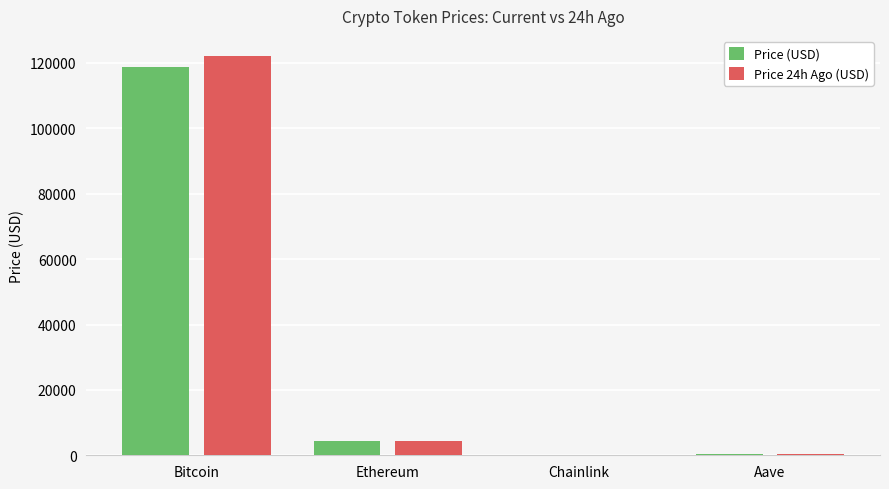

At which category is the sum across all series the highest?

Bitcoin